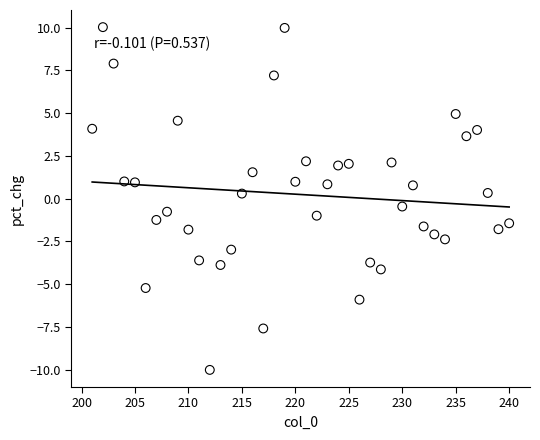

What is the range of X values (max minus min)?

39.0